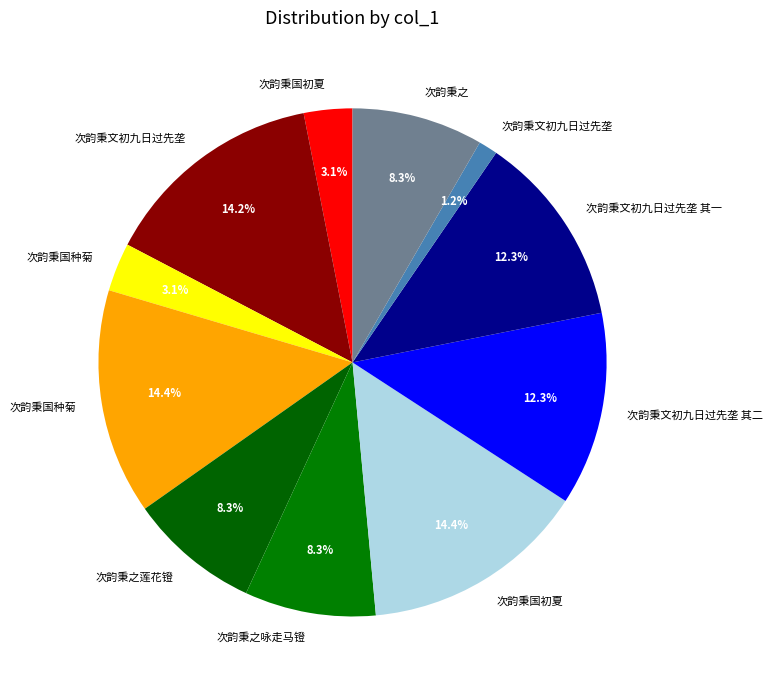

Which slice is the smallest?

次韵秉文初九日过先垄